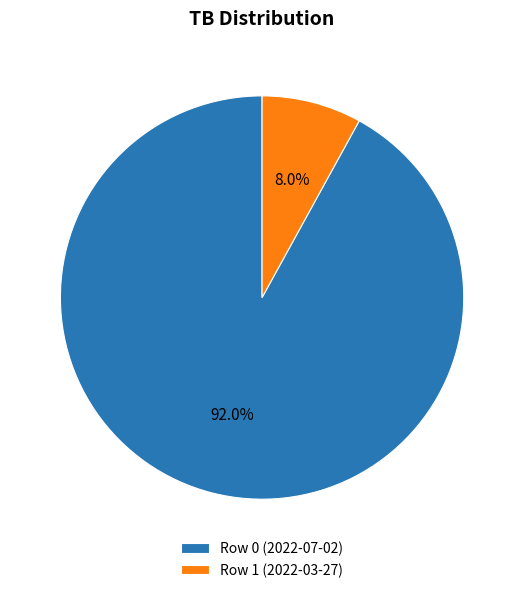

Rank the categories by value from highest to lowest.

Row 0 (2022-07-02), Row 1 (2022-03-27)